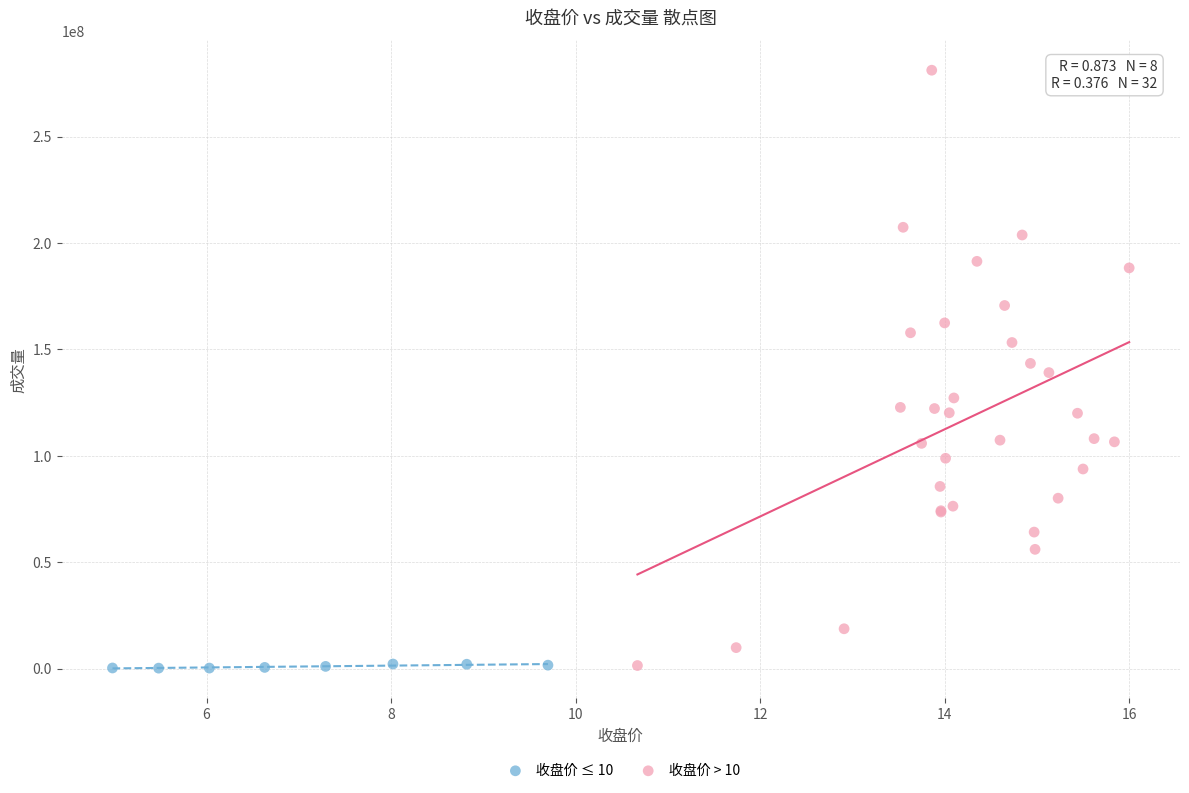

Which series reaches the maximum Y coordinate?

收盘价 > 10